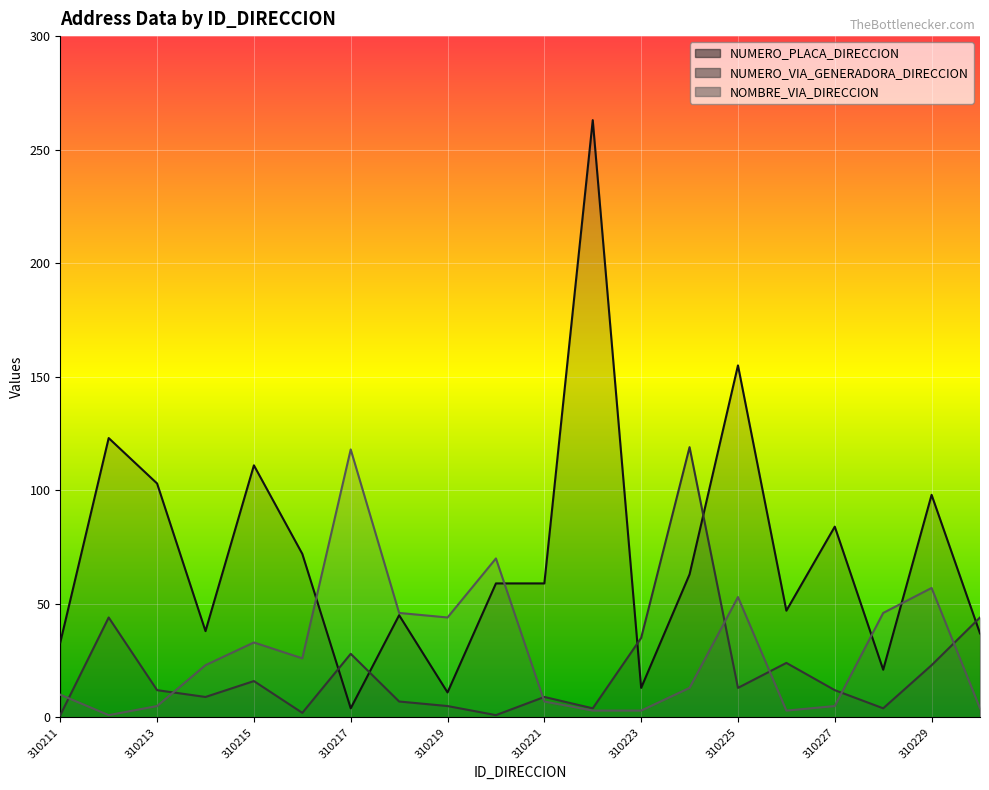

Between 310214 and 310216, which series saw the biggest shift?

NUMERO_PLACA_DIRECCION